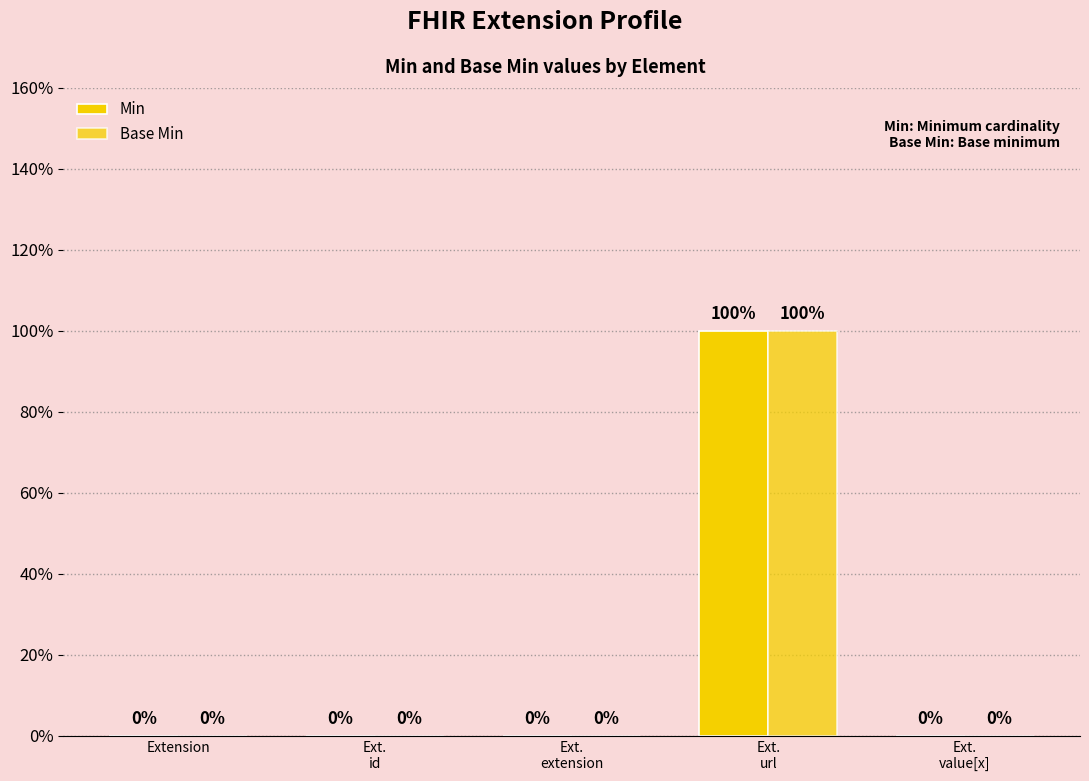

The Min series shows 0 at Ext.
extension. True or false?

True